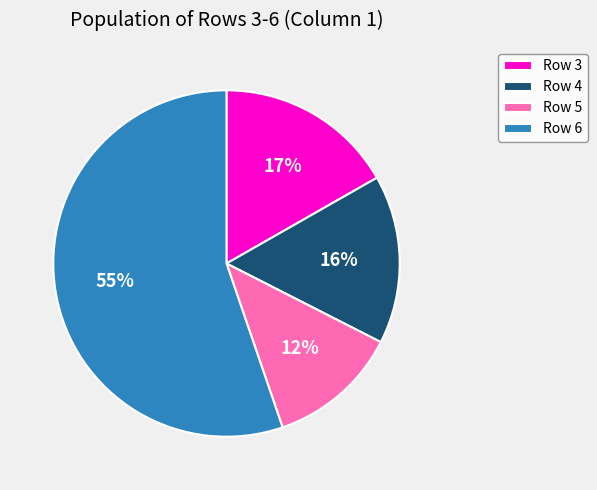

Which slice is the largest?

Row 6